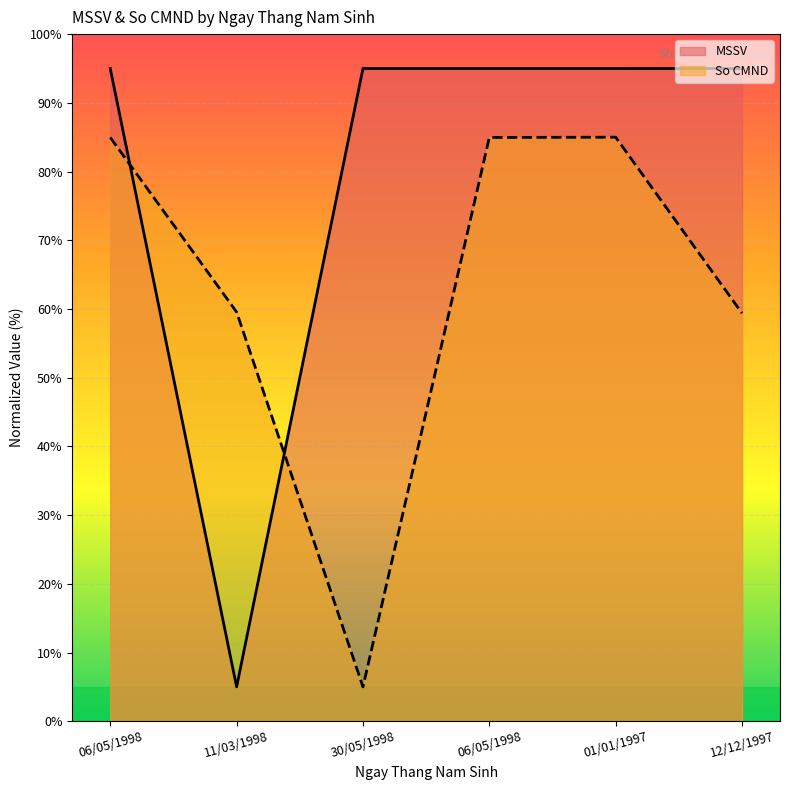

The value of So CMND at 01/01/1997 is 85.0. True or false?

True